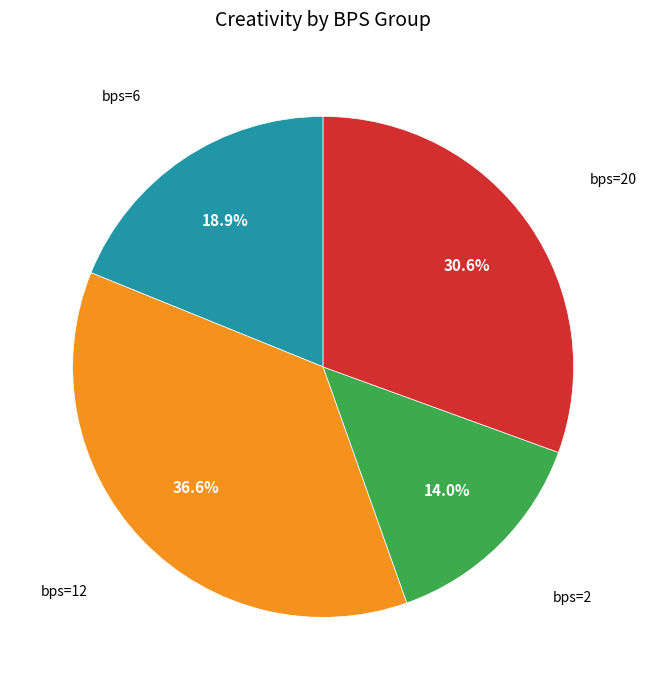

Does any single category account for the majority?

No